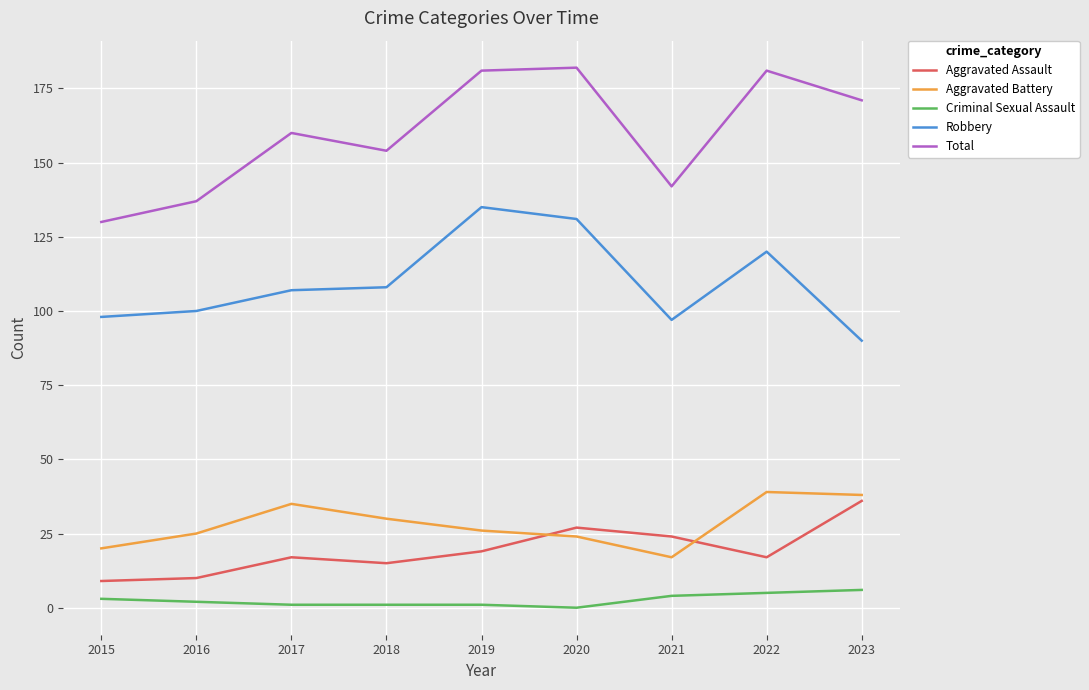

What is the difference between the maximum and minimum values in the Aggravated Assault series?

27